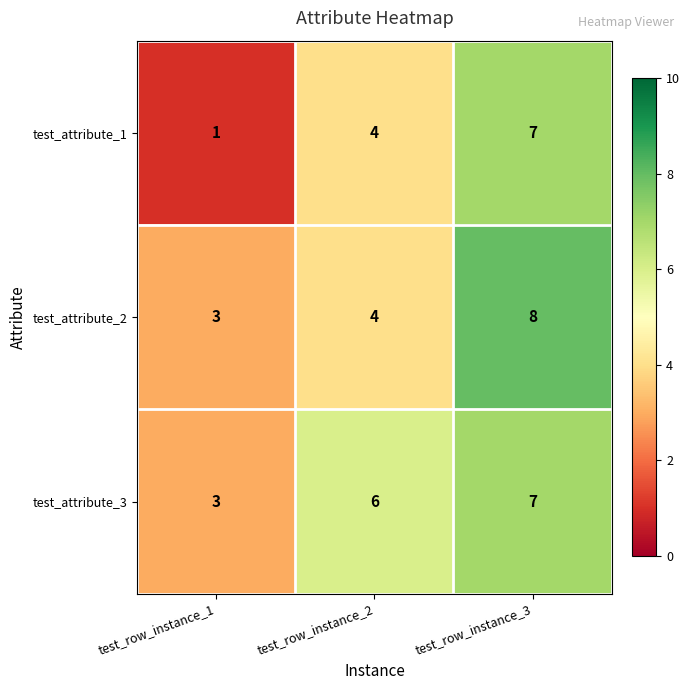

Which series has the widest spread of values?

test_attribute_1